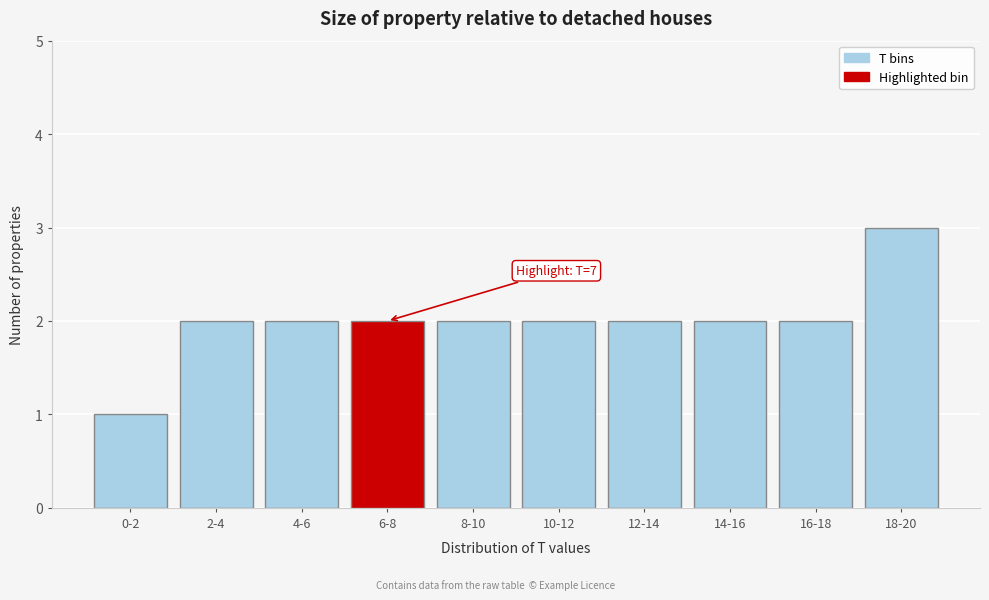

Reading left to right, extract all data points from this chart.

0-2=1	2-4=2	4-6=2	6-8=2	8-10=2	10-12=2	12-14=2	14-16=2	16-18=2	18-20=3